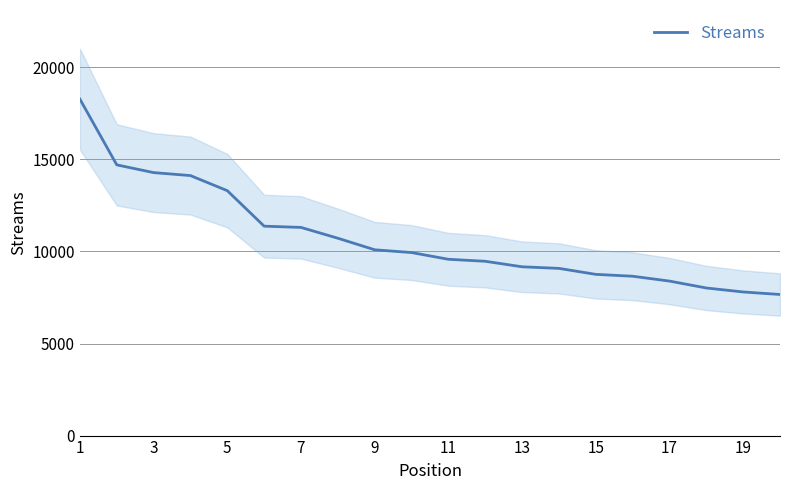

The value of Streams at 3 is 14280. True or false?

True